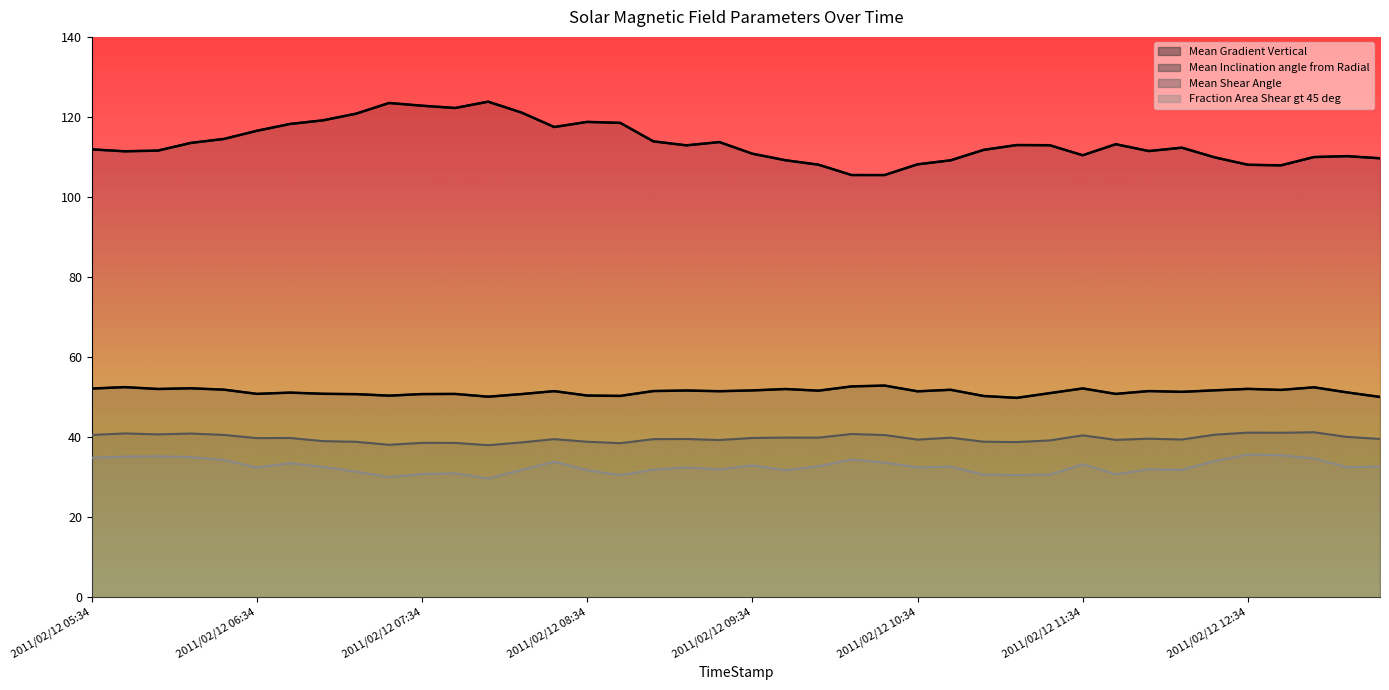

At which category is the sum across all series the highest?

2011/02/12 07:34